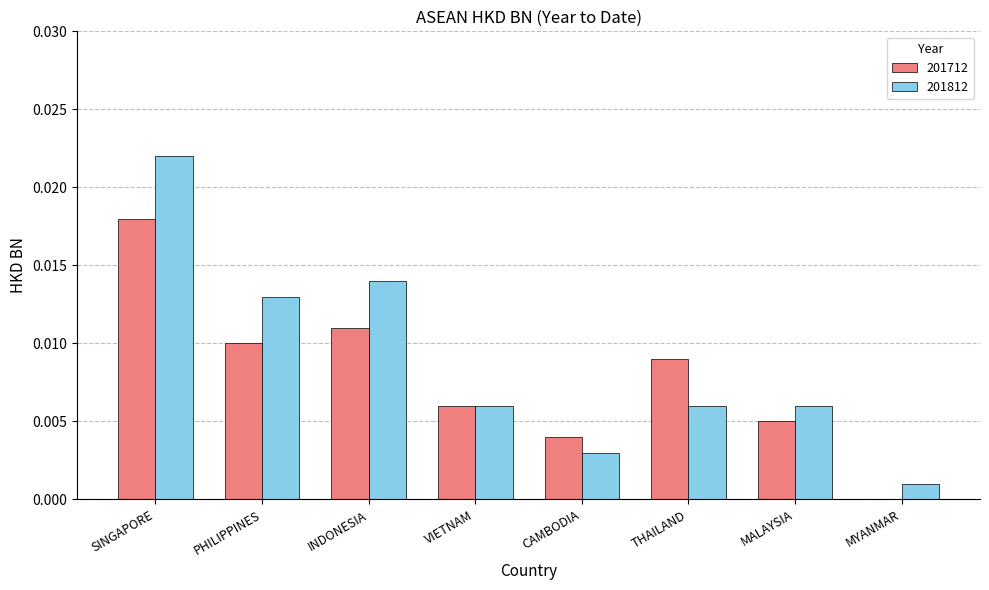

Is the value of 201812 at MYANMAR greater than the value of 201712 at THAILAND?

No